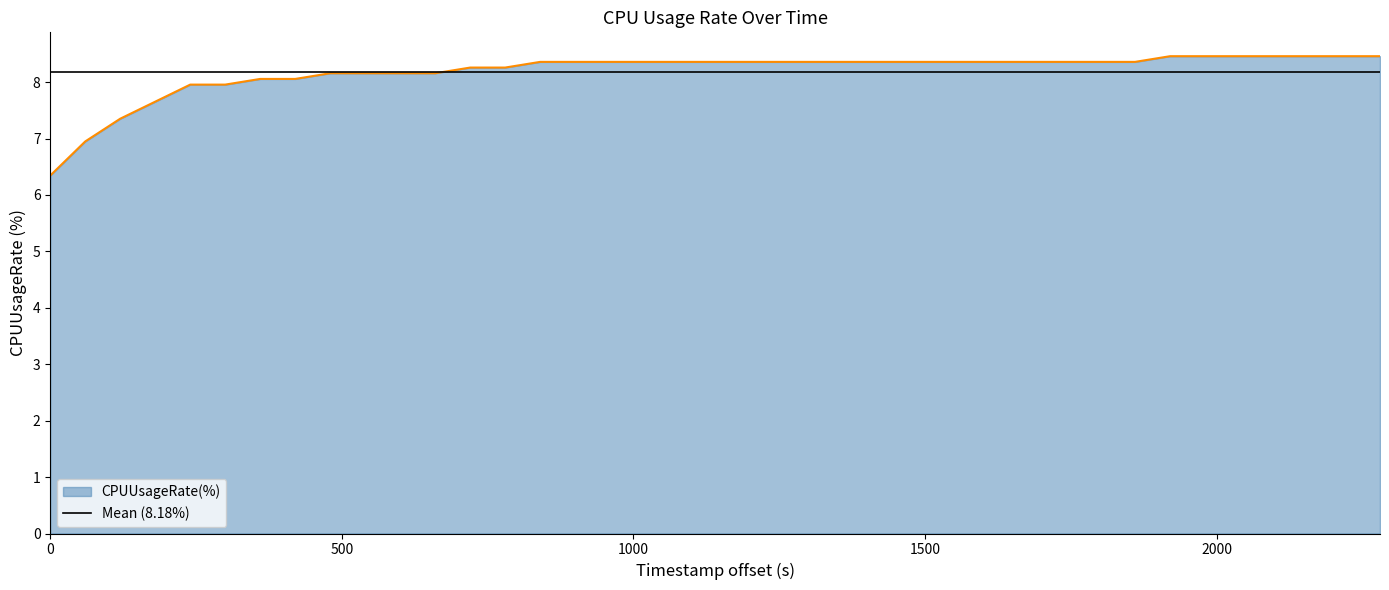

How many data points are less than 8?

6